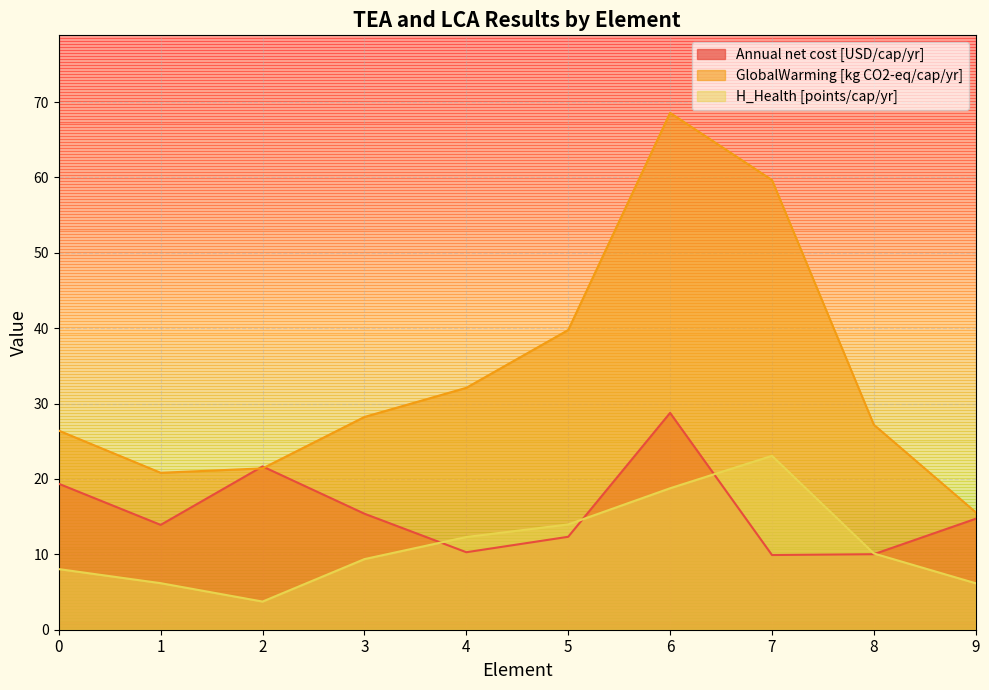

At which category is the sum across all series the highest?

6